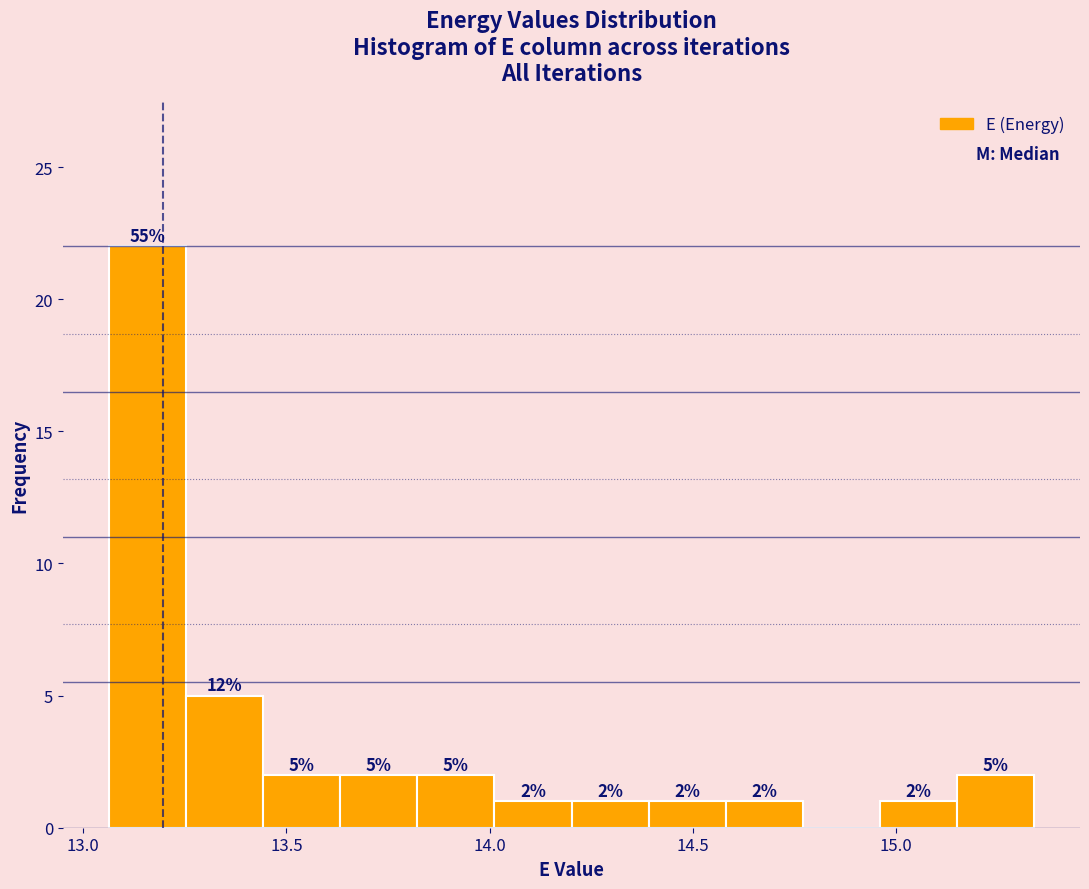

Read against the x-axis, roughly where is the centre of the tallest bar?

13.15